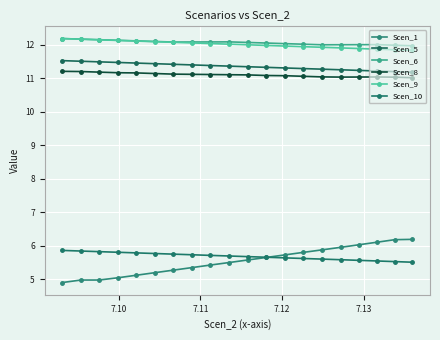

Count the number of categories in the chart.

20